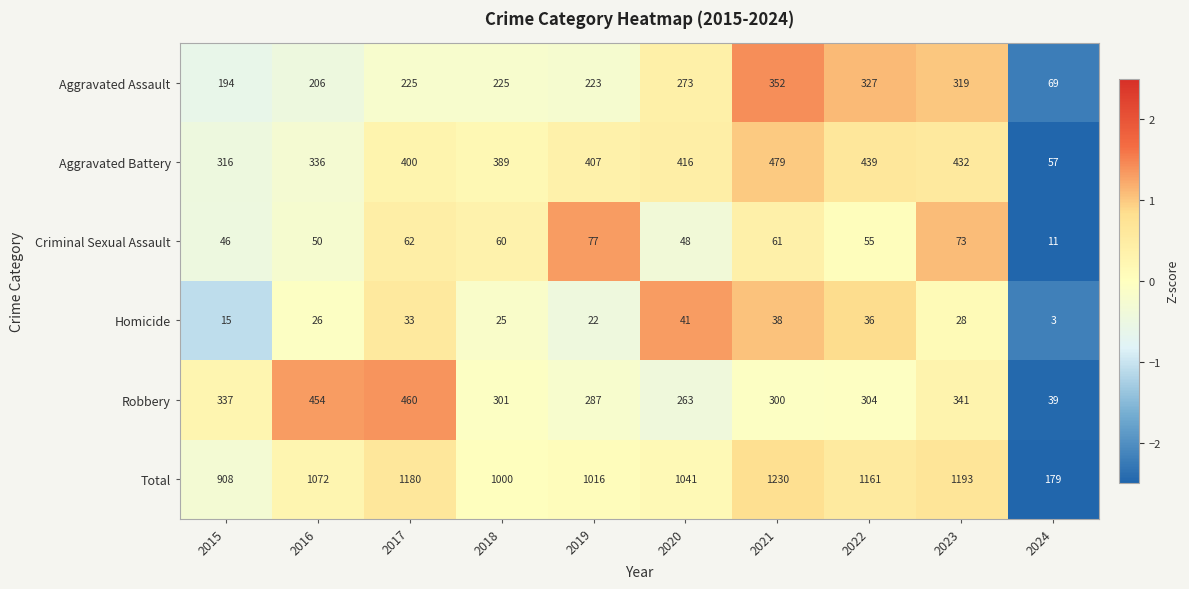

What is the total value across all series at 2022?

2322